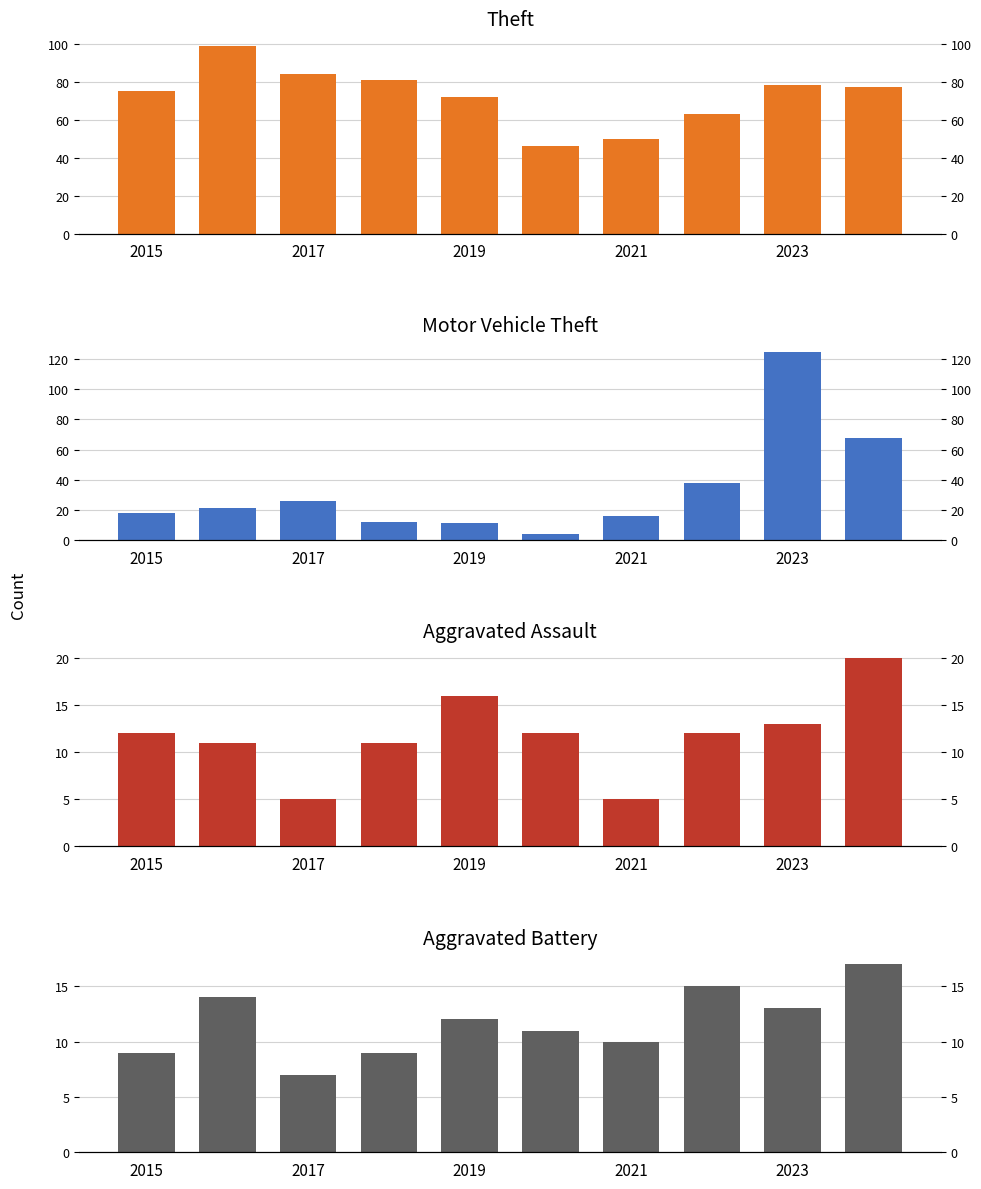

What is the highest value of the Theft series?

99